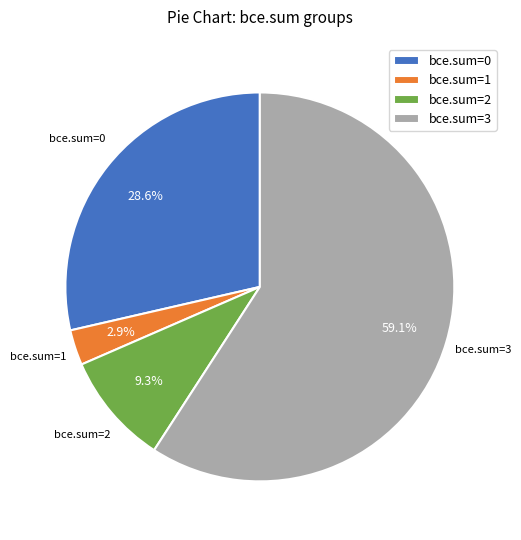

What is the largest slice in the pie chart?

bce.sum=3